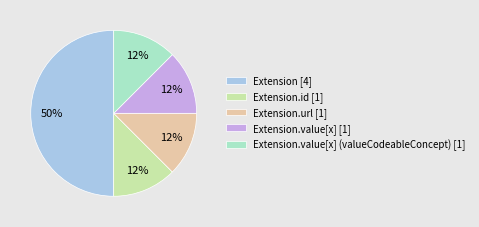

Between Extension [4] and Extension.url [1], which is larger?

Extension [4]